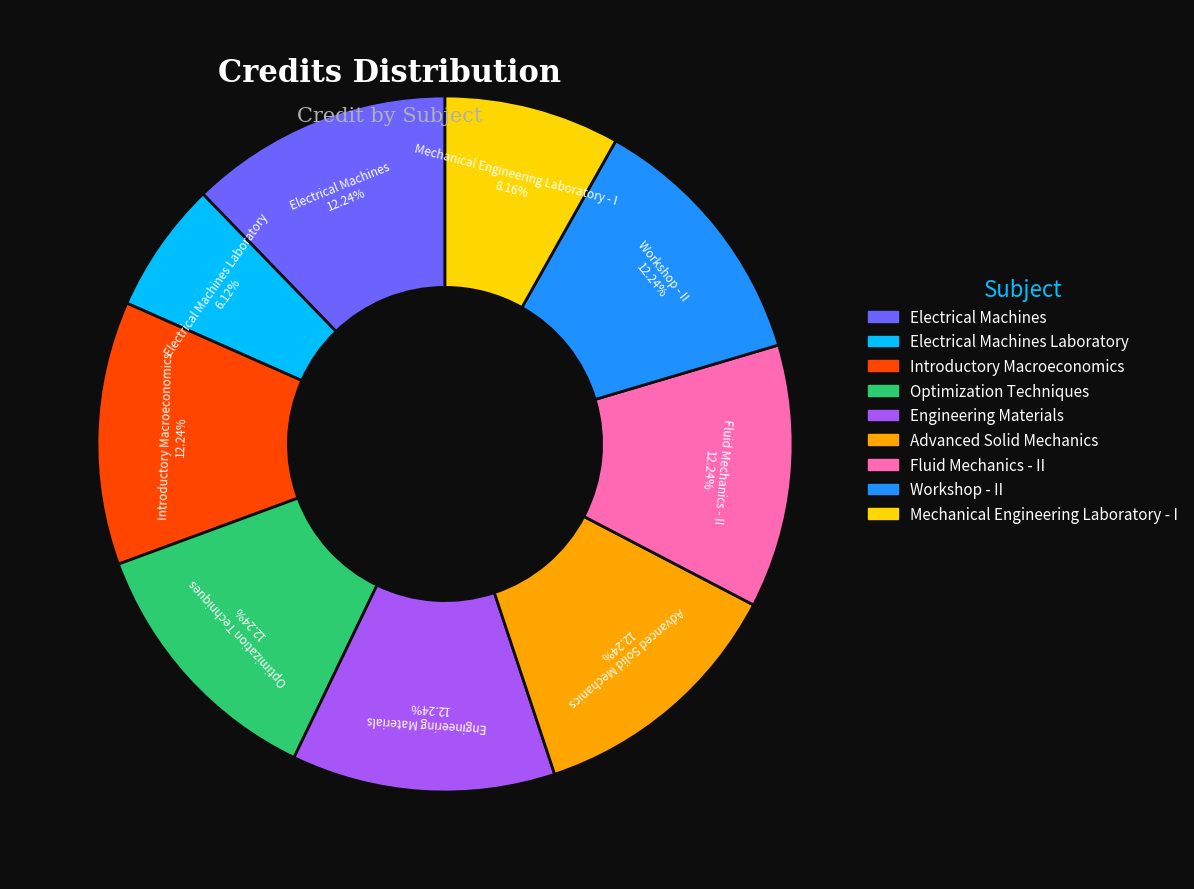

To the nearest percent, what is the difference between the largest and smallest slice percentages?

6%